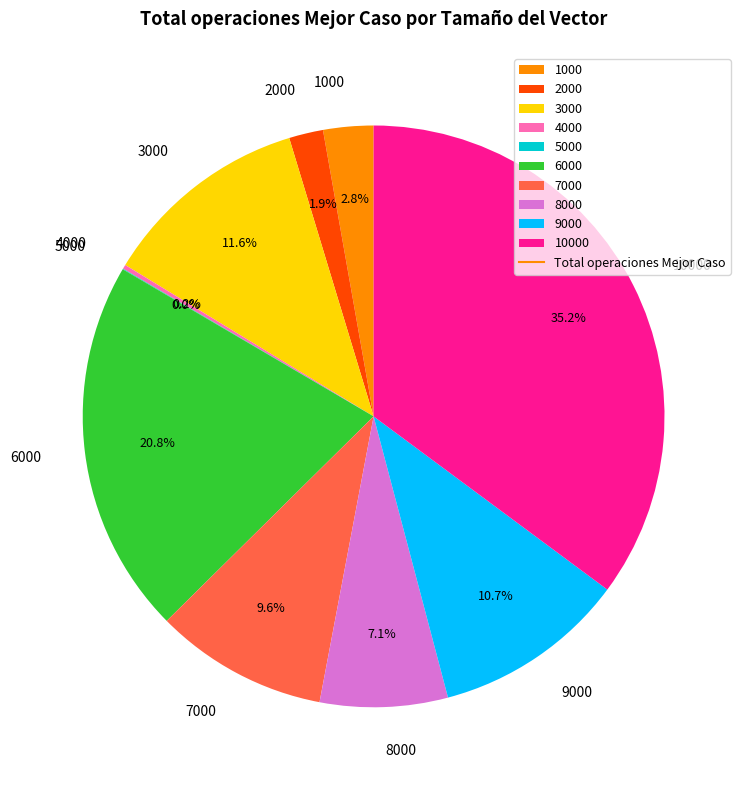

Does 6000 represent more than half of the total?

No